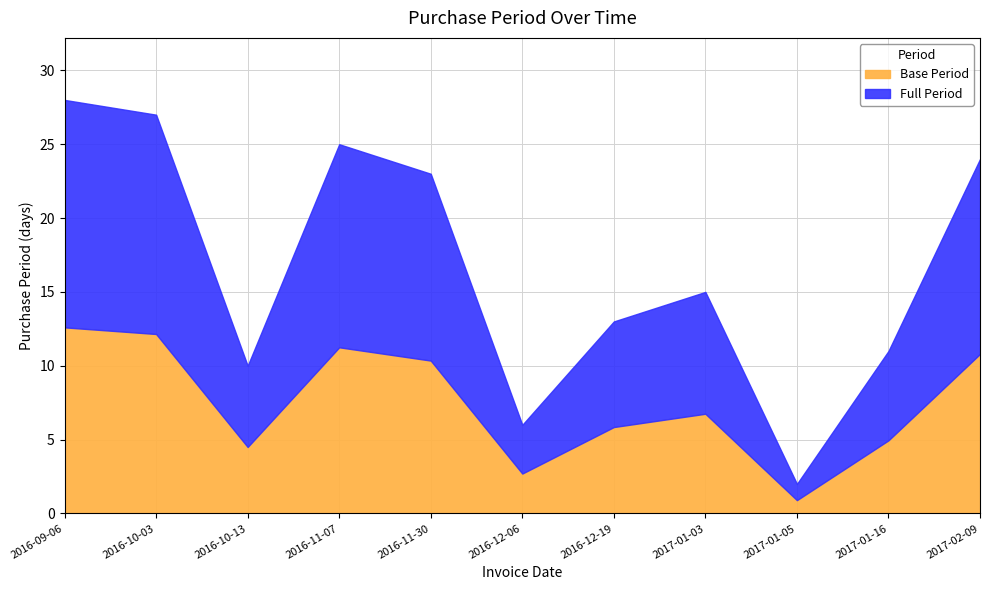

What is the highest value of the Base Period series?

12.6